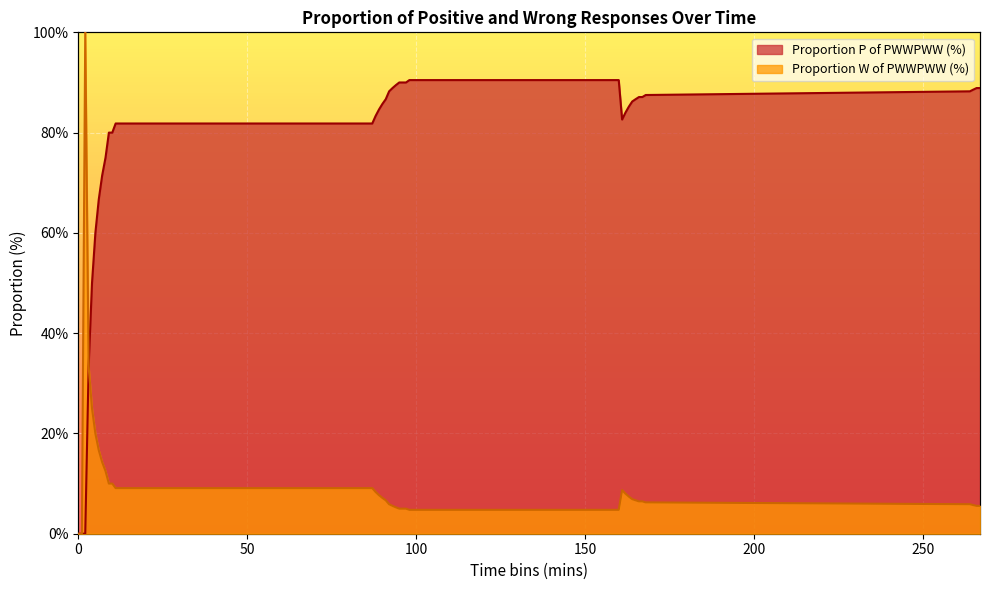

Which series has the largest total across all categories?

Proportion P of PWWPWW (%)